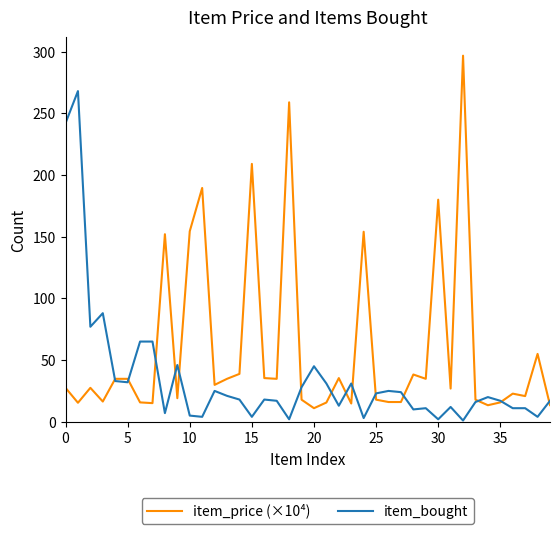

Which series has the largest range (max minus min)?

item_price (×10⁴)